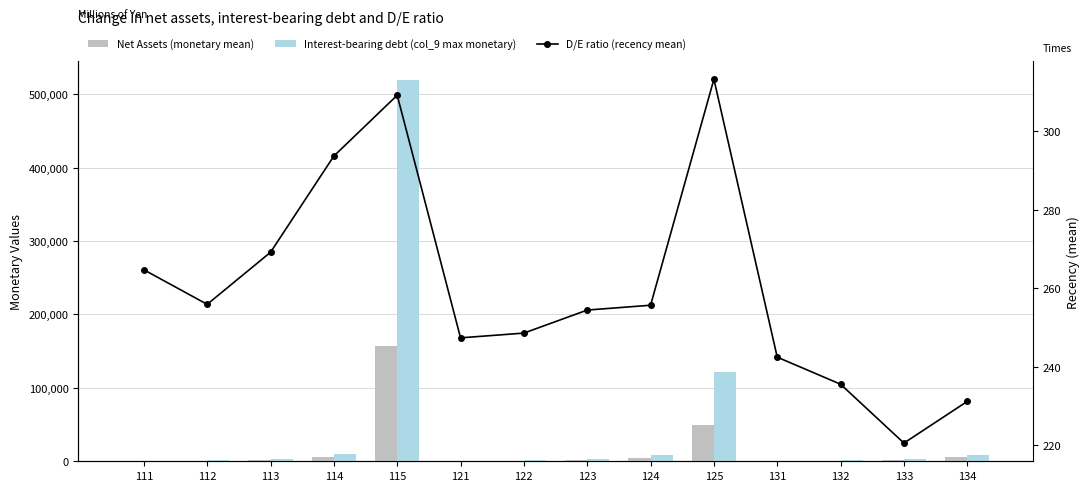

What is the greatest value displayed?

519000.0